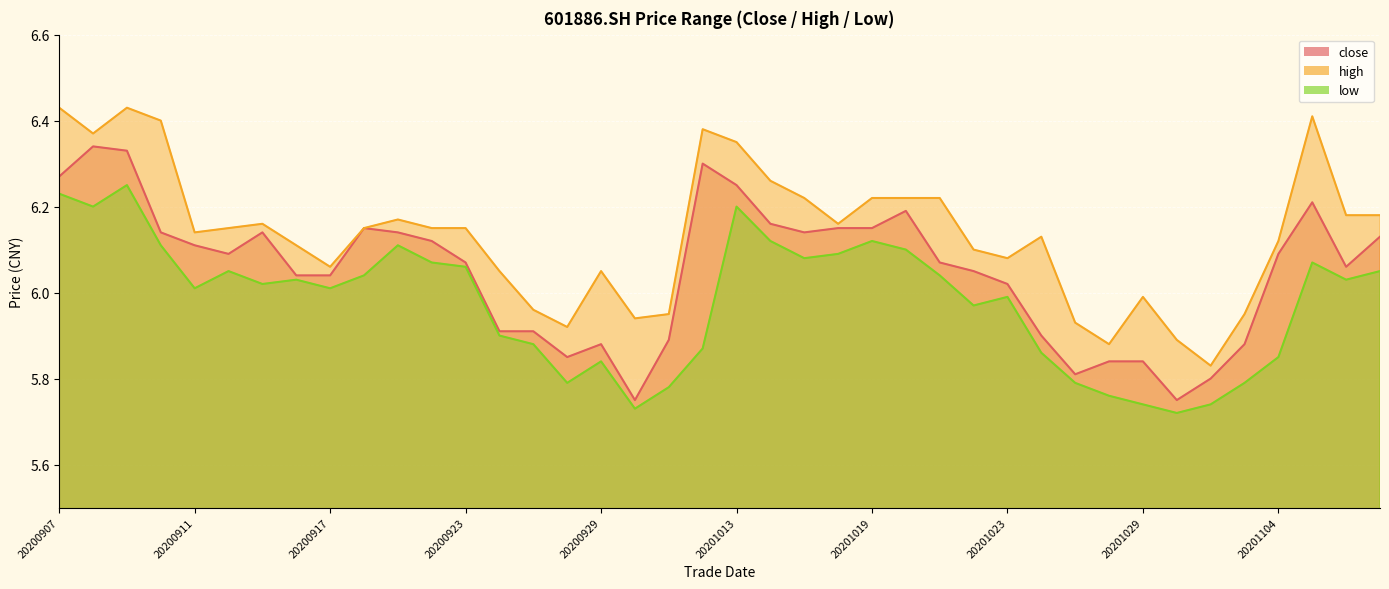

True or false: low has a value of 2.6 at 20201028.

False